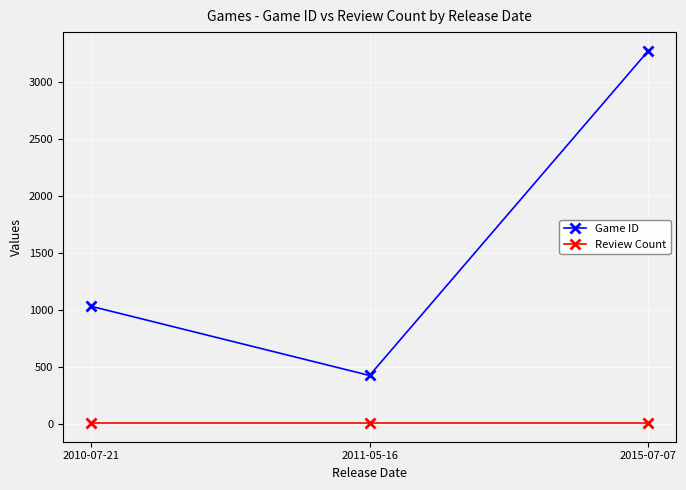

What is the sum of the Review Count values at 2010-07-21 and 2011-05-16?

8